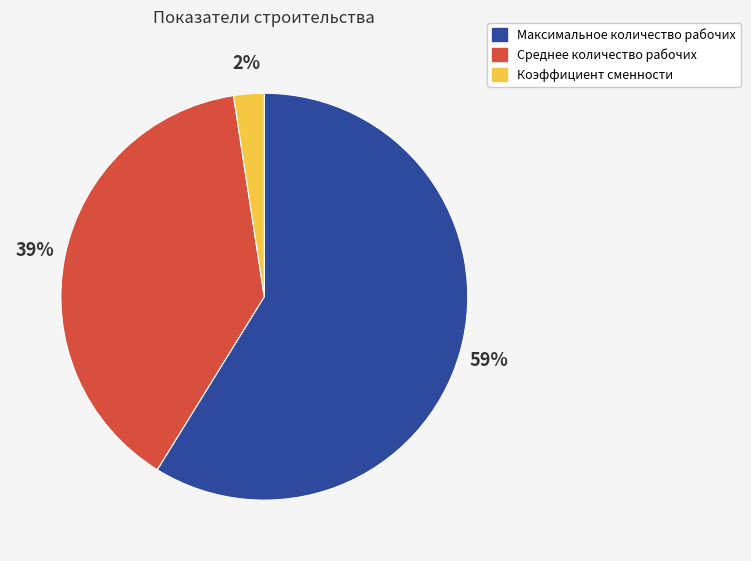

Between Коэффициент сменности and Среднее количество рабочих, which is larger?

Среднее количество рабочих